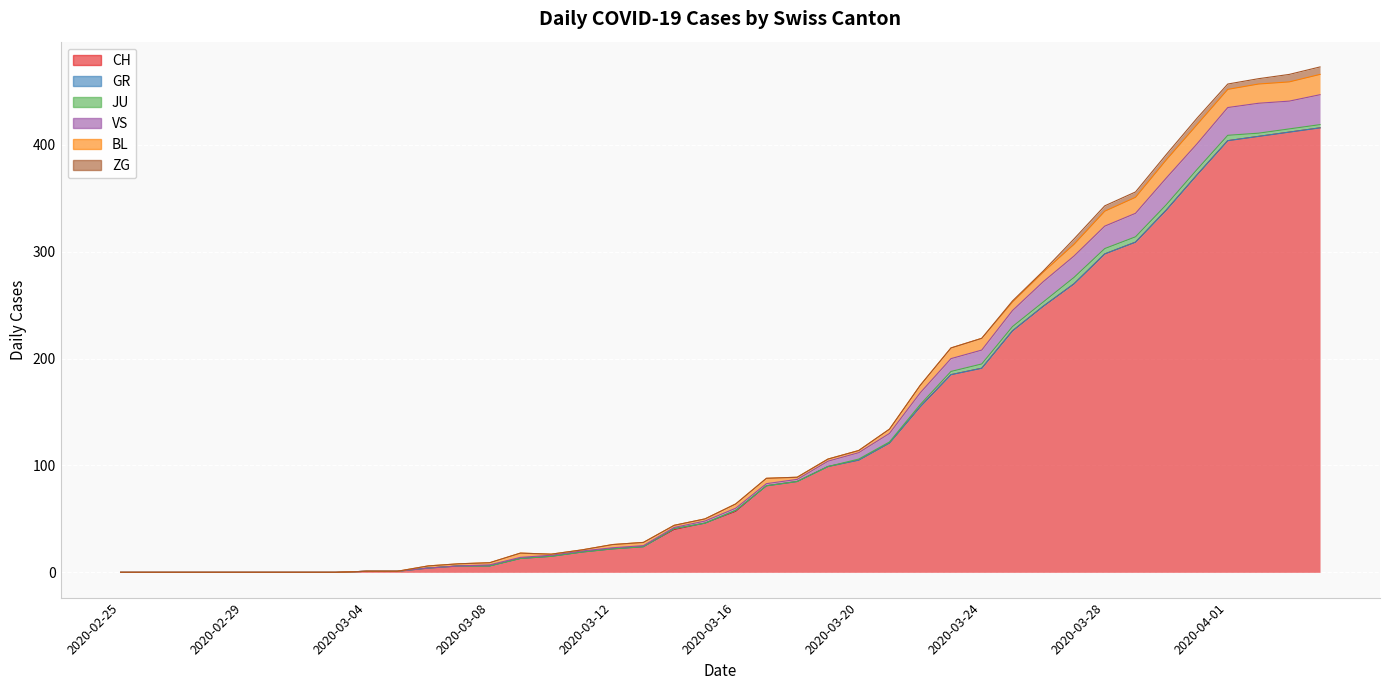

Does the chart display data point markers on the line(s)?

No